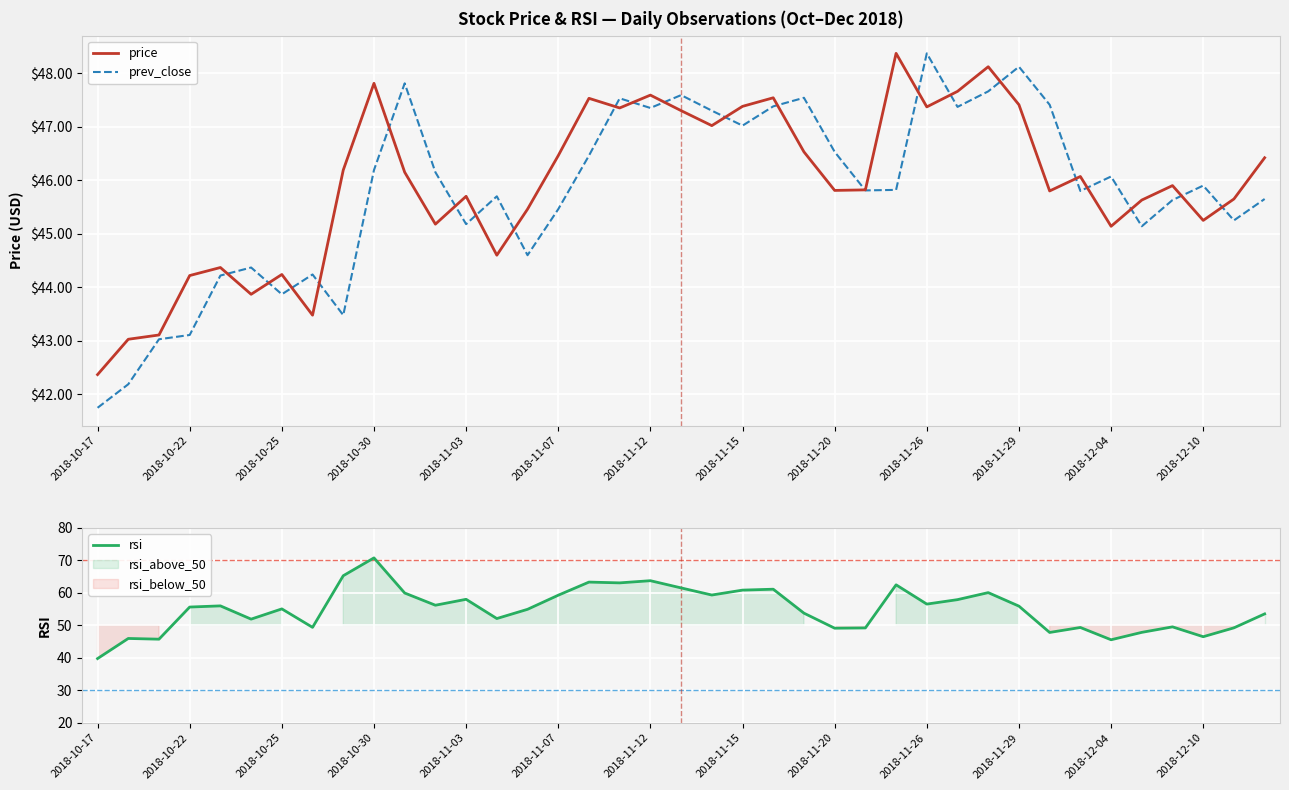

The value of prev_close at 2018-11-15 is 62.8. True or false?

False